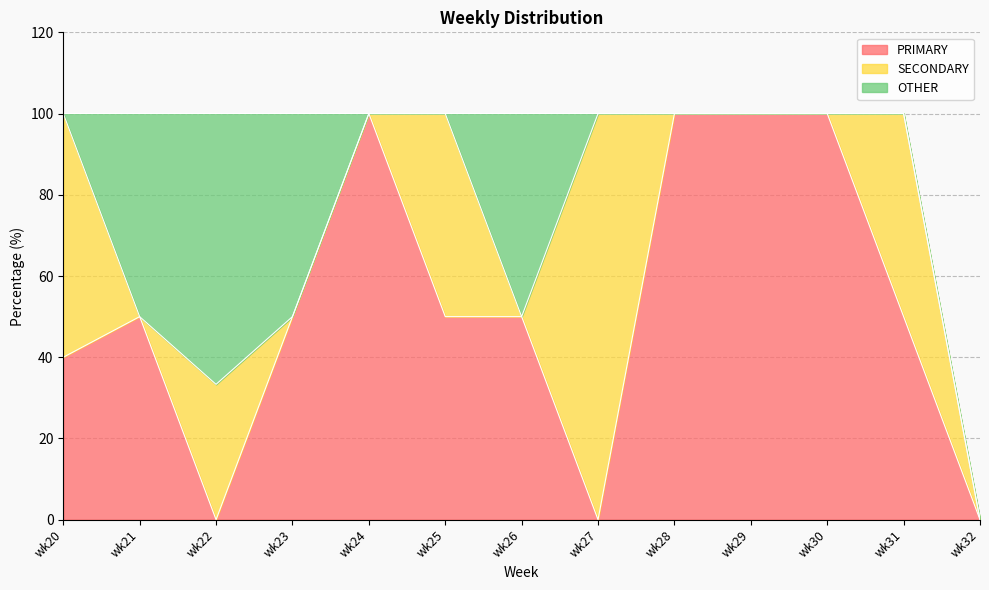

True or false: PRIMARY and OTHER cross at least once.

False